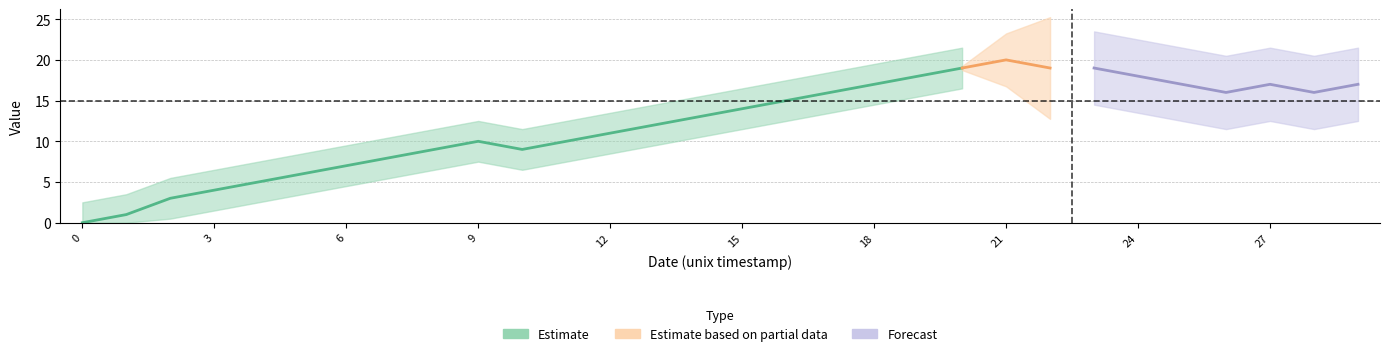

Reading left to right, what are all the values shown in this chart?

col_1: 1445014521=0	1447974623=1	1448575791=3	1449274354=4	1449540652=5	1449882633=6	1449954626=7	1451477432=8	1452024663=9	1452291039=10	1452474635=9	1452553844=10	1452820240=11	1452823829=12	1453054223=13	1453072255=14	1453230641=15	1453234245=16	1453259422=17	1453317054=18	1453324268=19	1453327876=20	1453335097=19	1453349459=19	1453644642=18	1453691468=17	1453756258=16	1453842629=17	1453871458=16	1454296278=17
col_2: 1445014521=0	1447974623=0	1448575791=0	1449274354=0	1449540652=0	1449882633=0	1449954626=0	1451477432=0	1452024663=0	1452291039=0	1452474635=0	1452553844=0	1452820240=0	1452823829=0	1453054223=0	1453072255=0	1453230641=0	1453234245=0	1453259422=0	1453317054=0	1453324268=0	1453327876=1	1453335097=1	1453349459=0	1453644642=0	1453691468=0	1453756258=0	1453842629=0	1453871458=0	1454296278=0